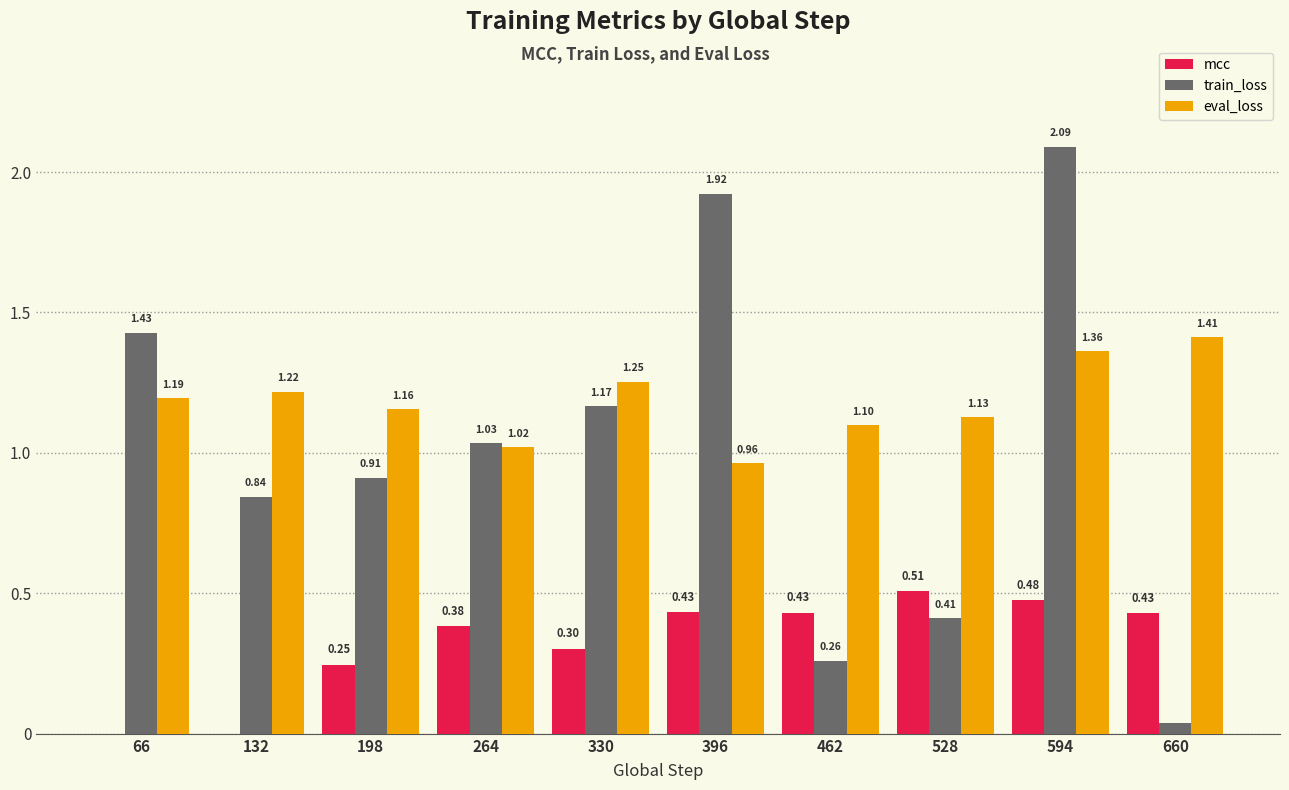

Count the number of categories in the chart.

10